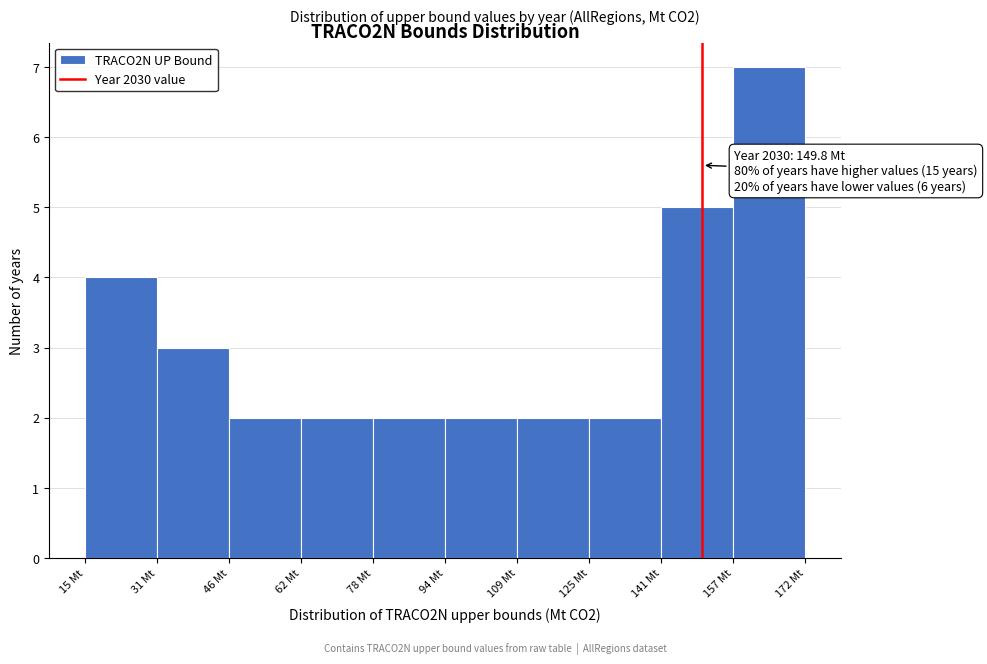

Over which range of the x-axis is the bar tallest?

156 to 172